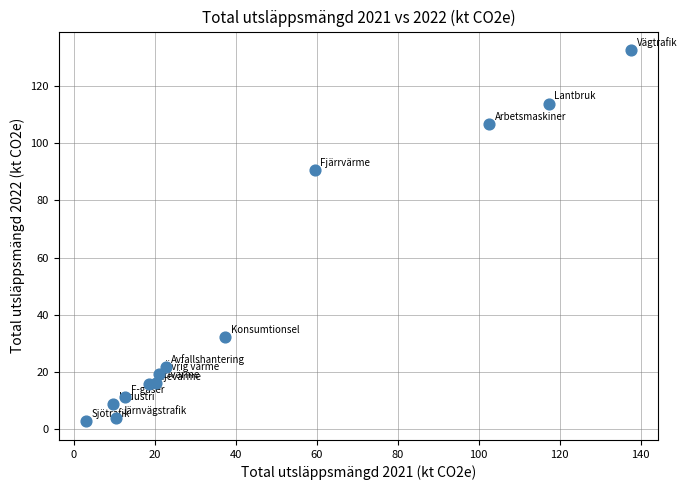

What is the range of X values (max minus min)?

134.7